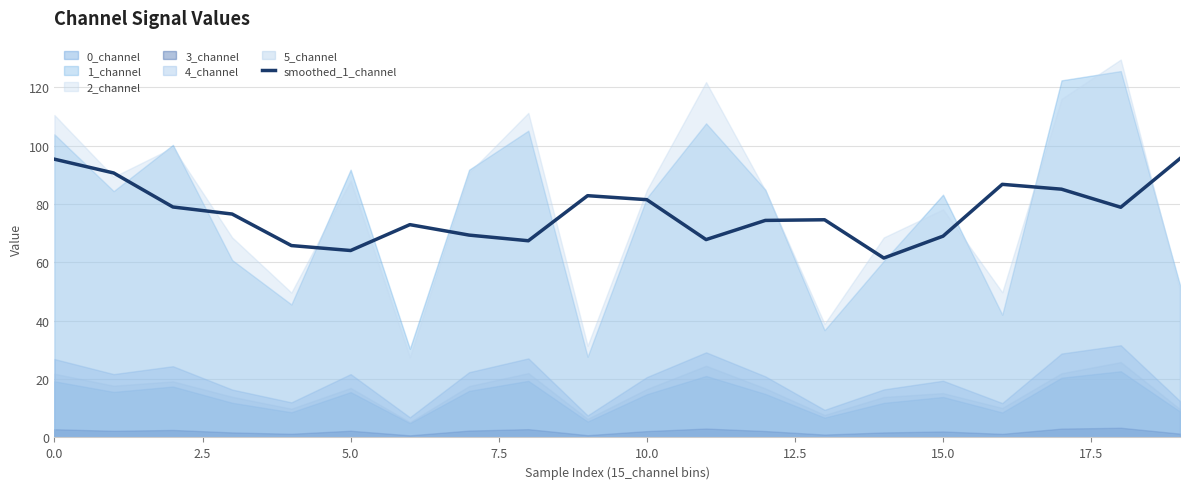

Which label corresponds to the smallest value in the chart?

14